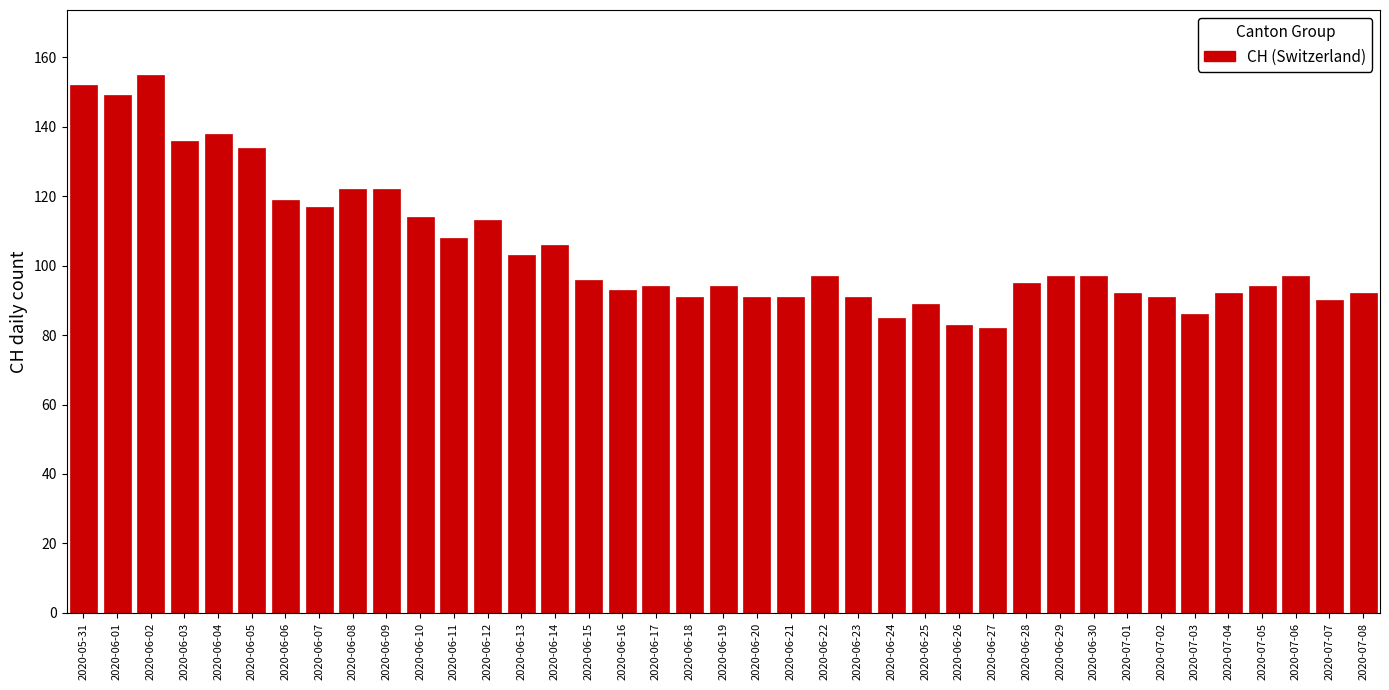

Approximately how many times larger is the value at 2020-06-04 compared to 2020-06-21?

1.5